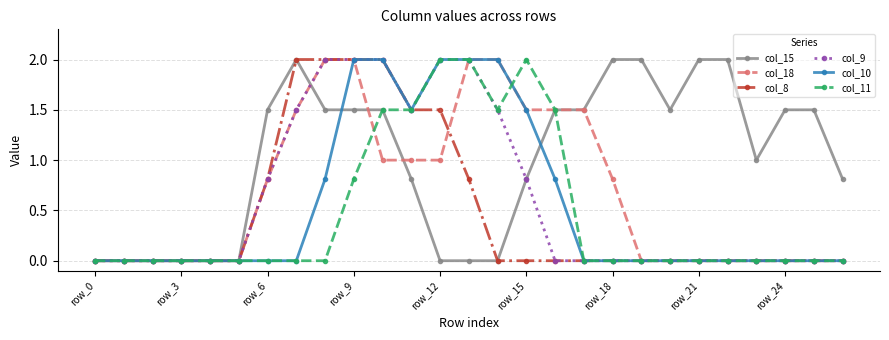

What is the value of the col_15 point at the 8th from the left?

2.0